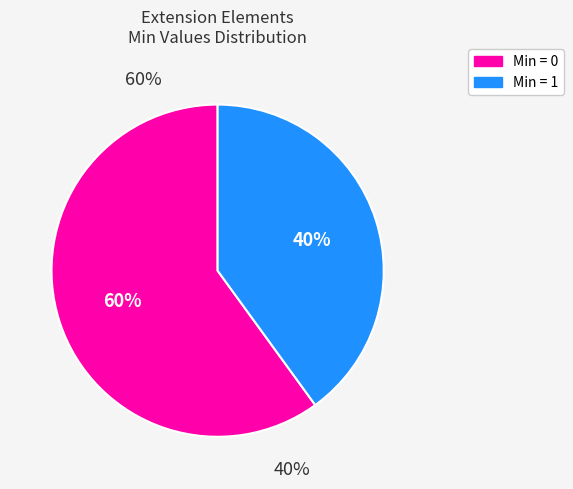

Does Extension.extension represent more than half of the total?

No